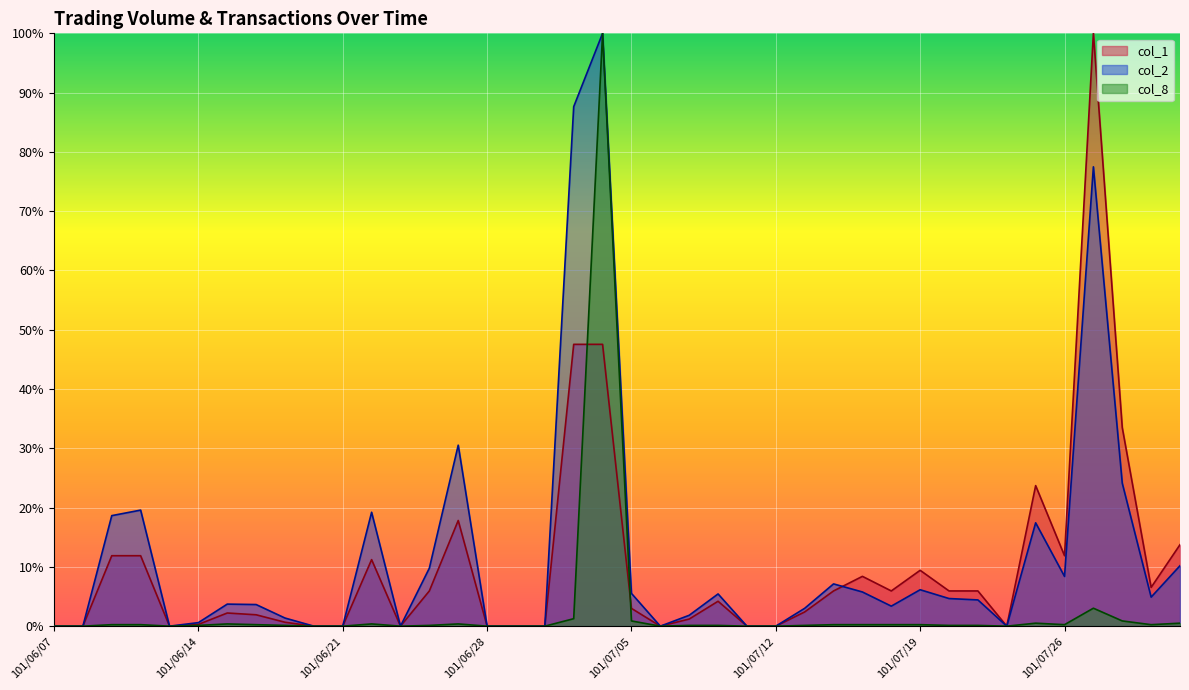

At which category does col_1 reach its first local valley?

101/06/13